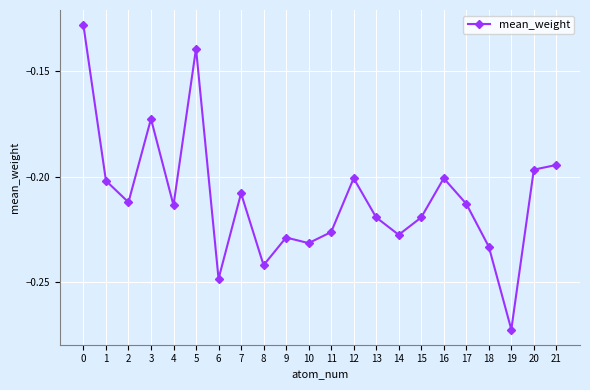

Is it true that the value at 9 is -0.2?

True